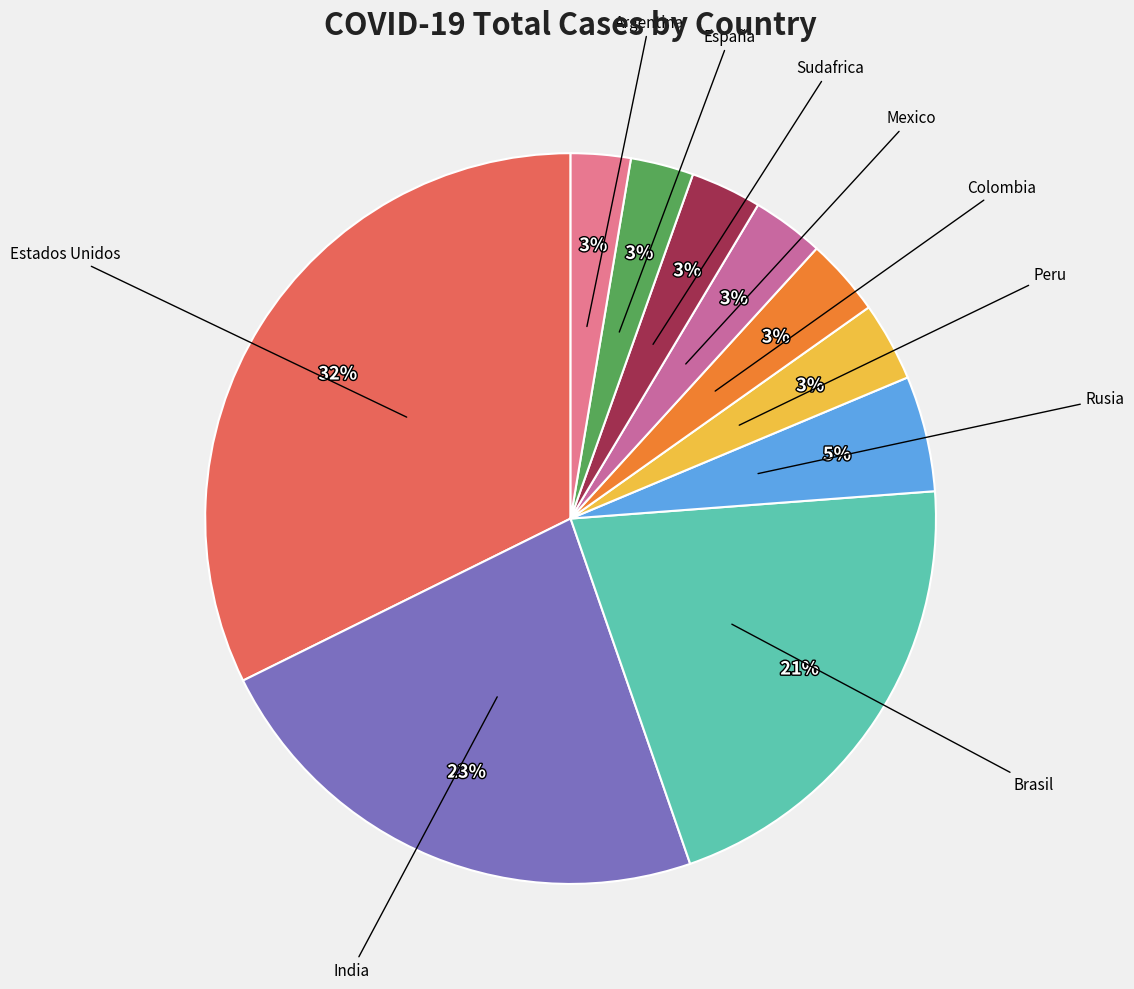

How many segments does this pie chart have?

10